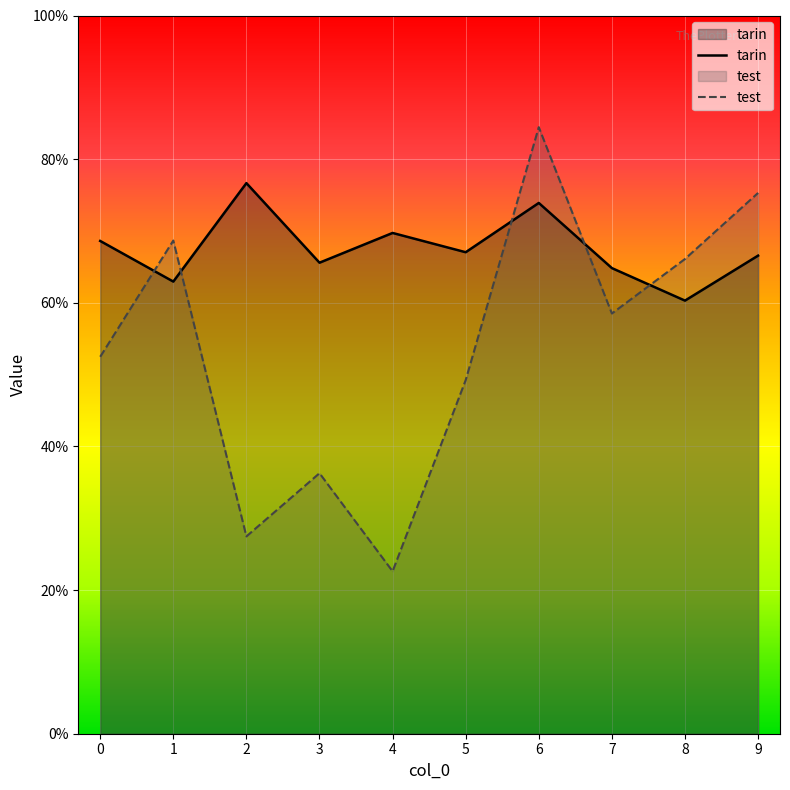

List the labels in order of tarin value, smallest first.

8, 1, 7, 3, 9, 5, 0, 4, 6, 2